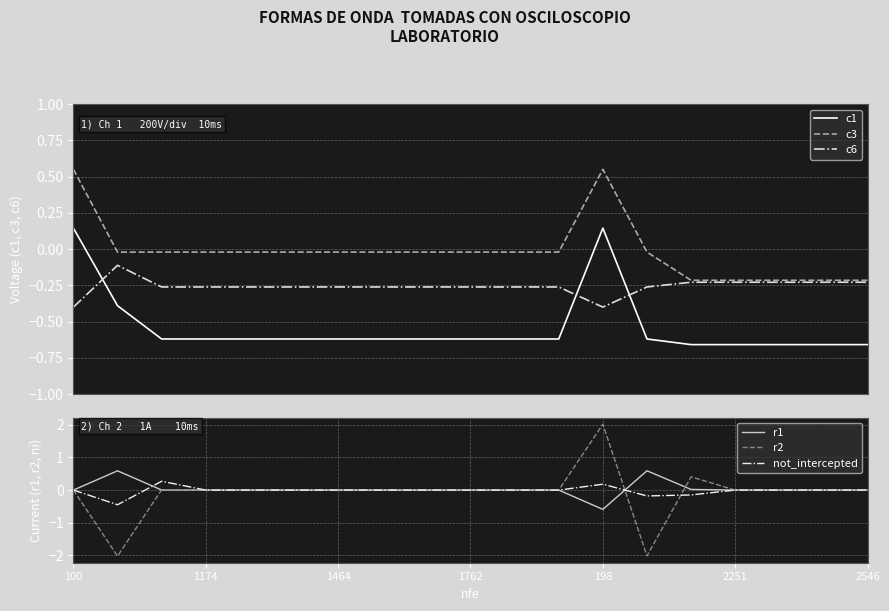

What is the lowest value of the c6 series?

-0.4